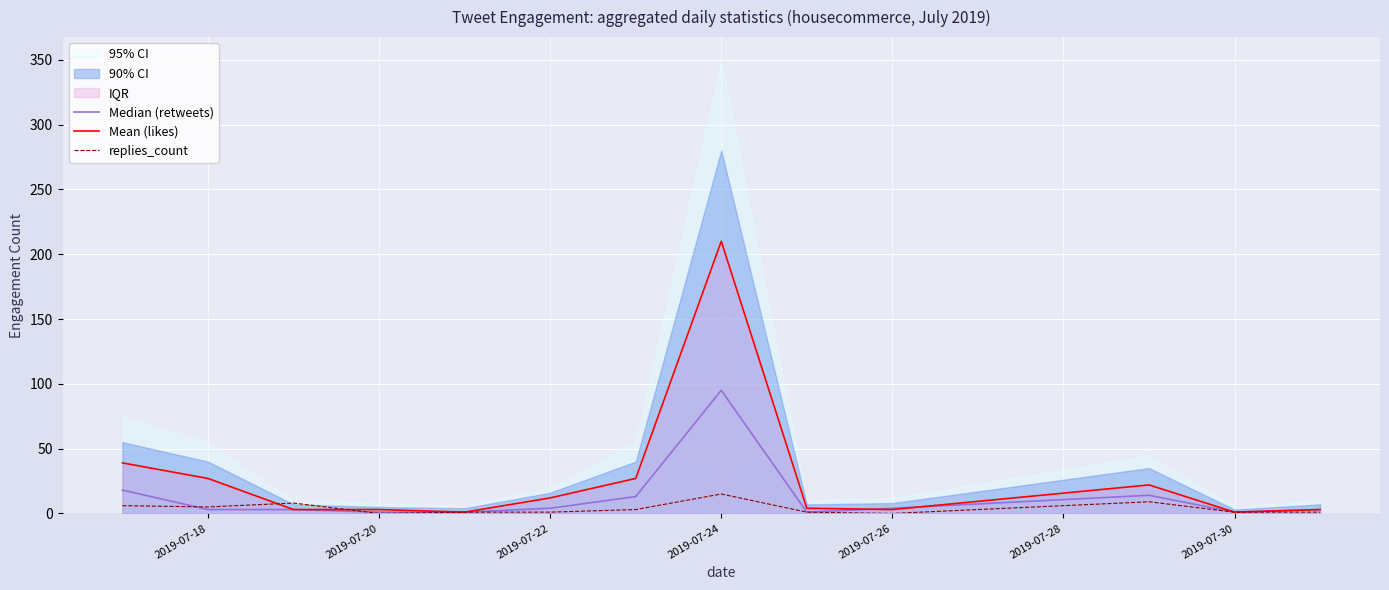

Does the chart display data point markers on the line(s)?

No